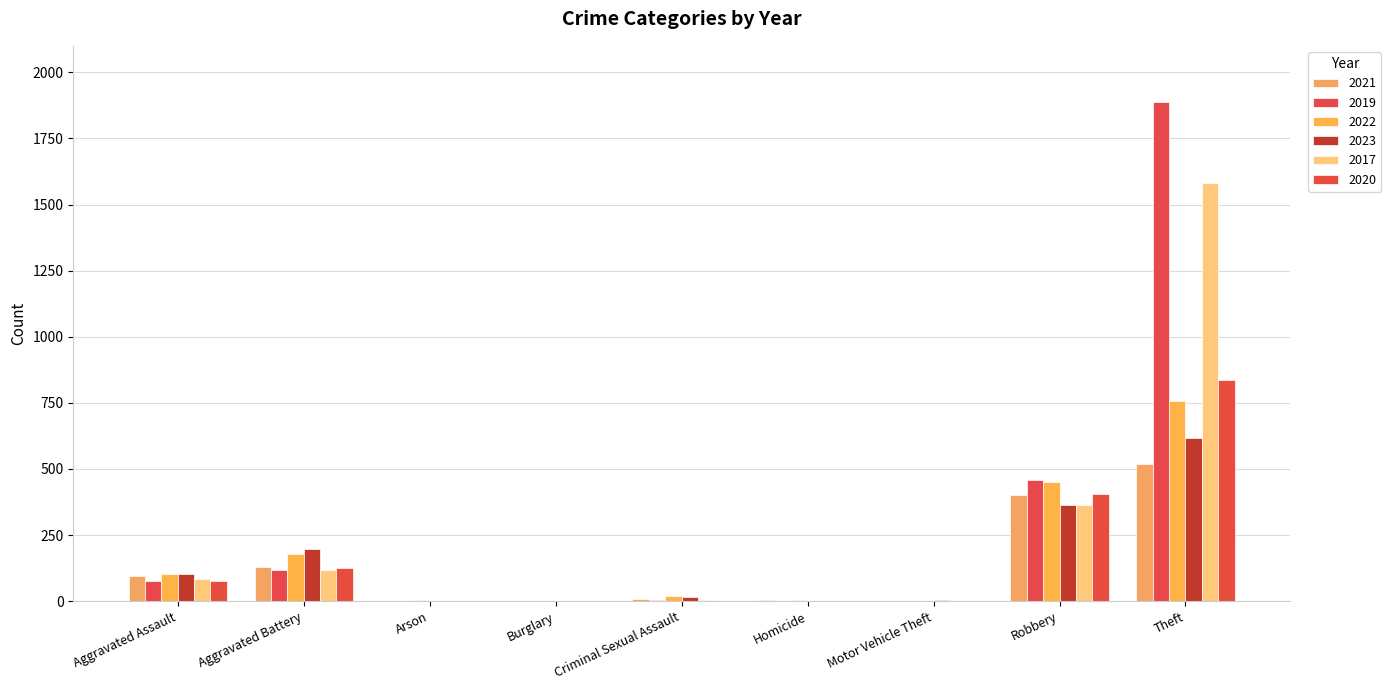

How many groups of bars are there?

9